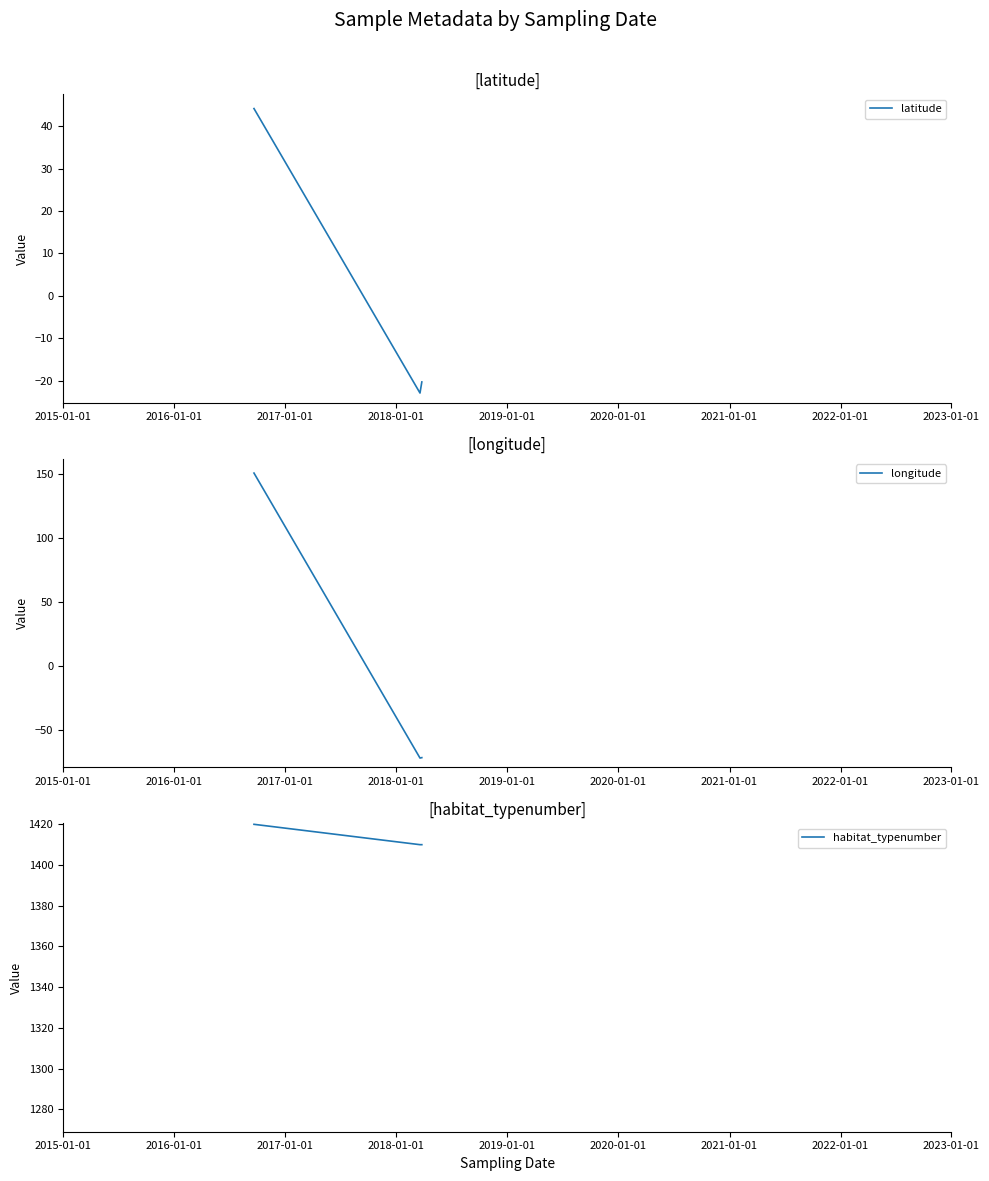

Is this an area chart (filled region under the line)?

No